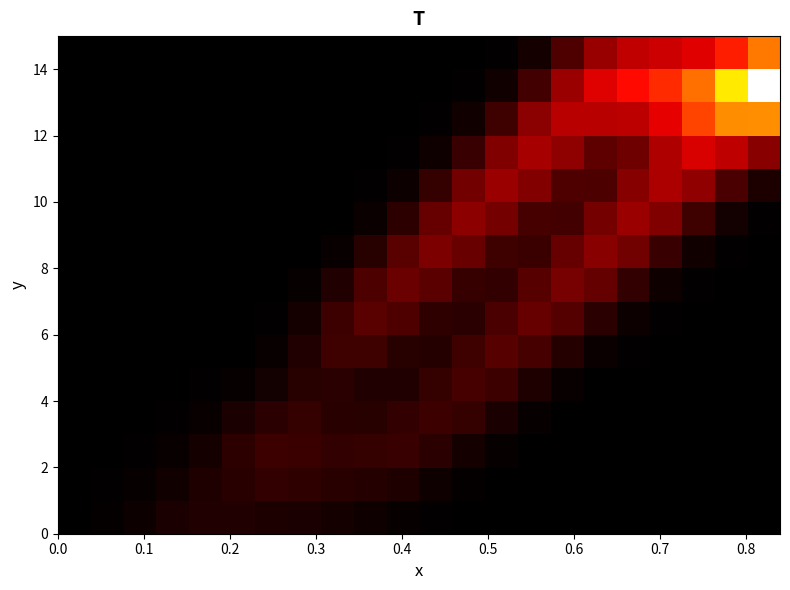

At which category is the sum across all series the highest?

21